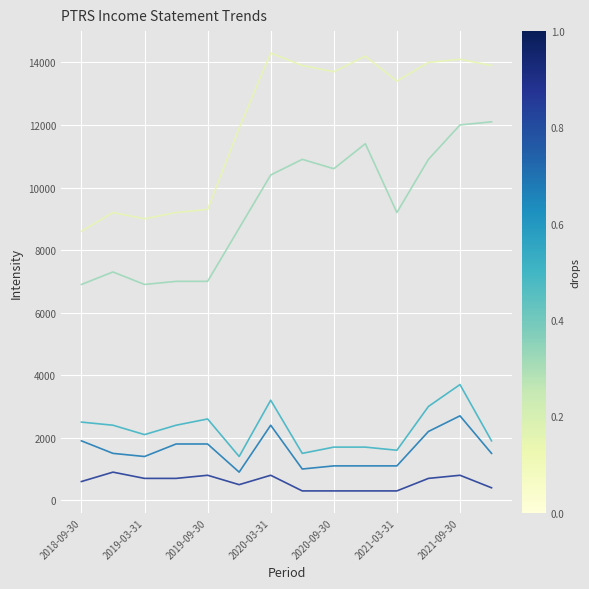

What is the greatest value displayed?

14300